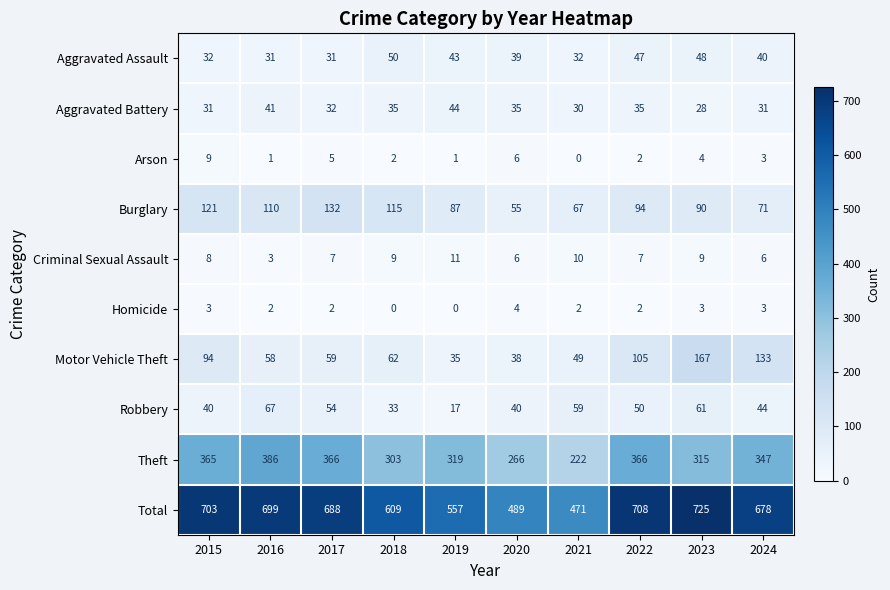

Where does the Theft series first go above 347?

2015